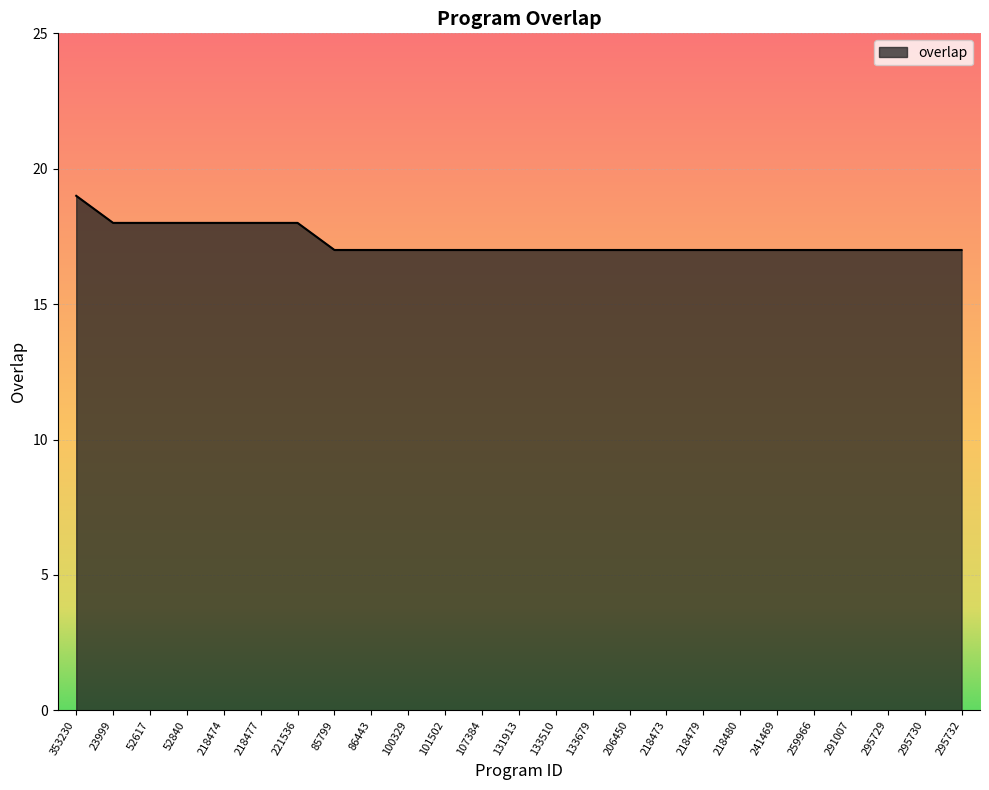

What is the approximate value at 218477?

18